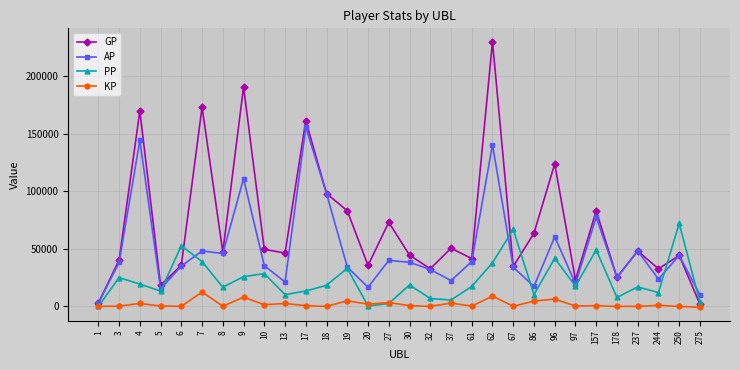

How many categories are shown in the chart?

30